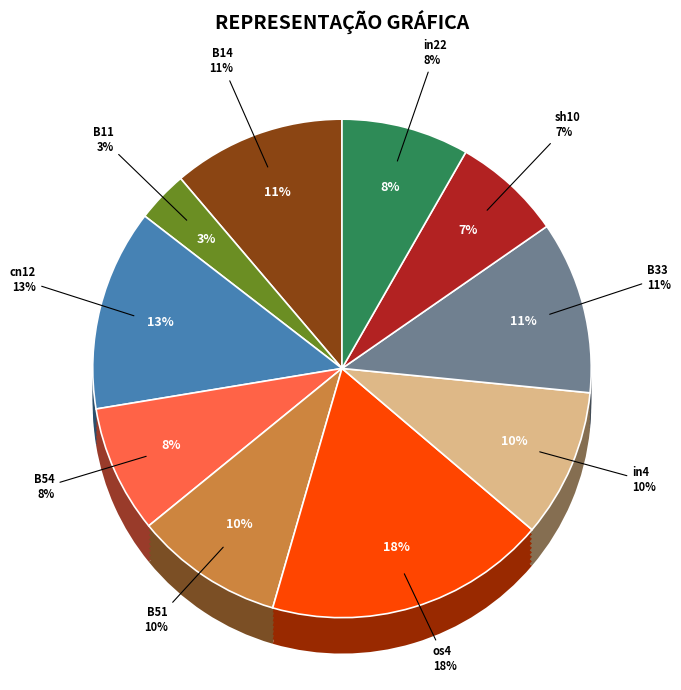

To the nearest percent, what percentage of the pie is B51?

10%